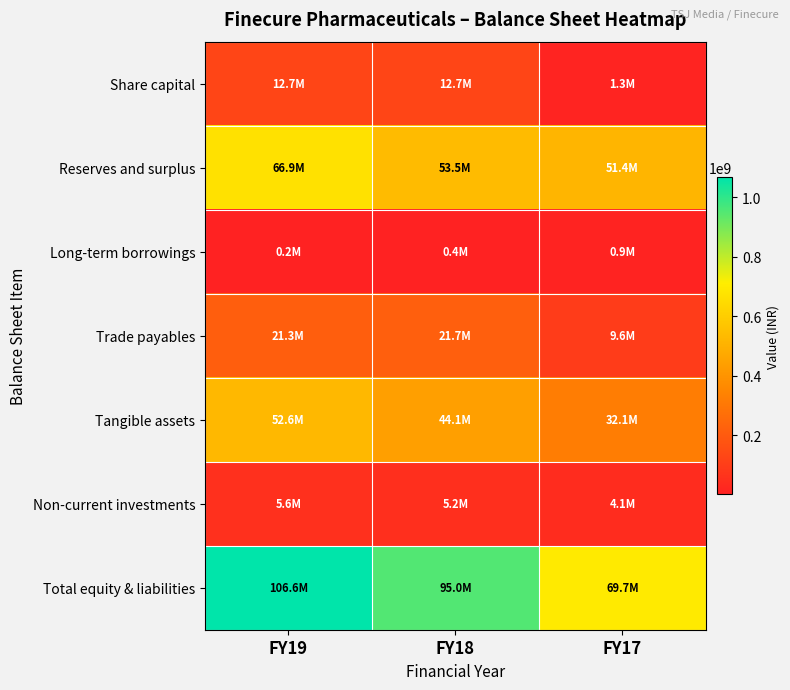

At FY19, list the series in order from smallest to largest.

Long-term borrowings, Non-current investments, Share capital, Trade payables, Tangible assets, Reserves and surplus, Total equity & liabilities